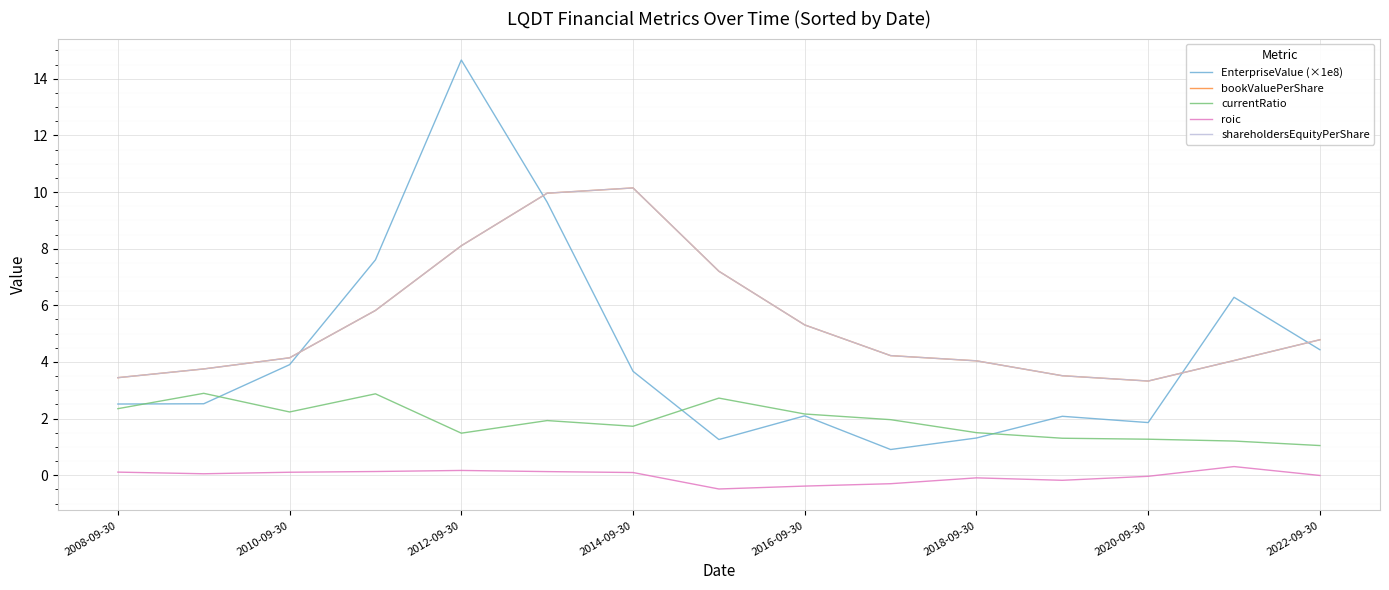

True or false: currentRatio and shareholdersEquityPerShare intersect in this chart.

False